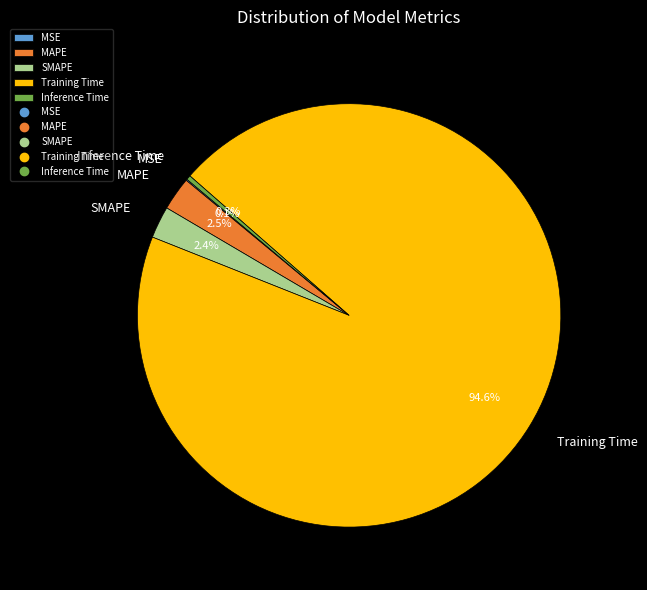

What portion of the pie excludes MAPE?

97.5%